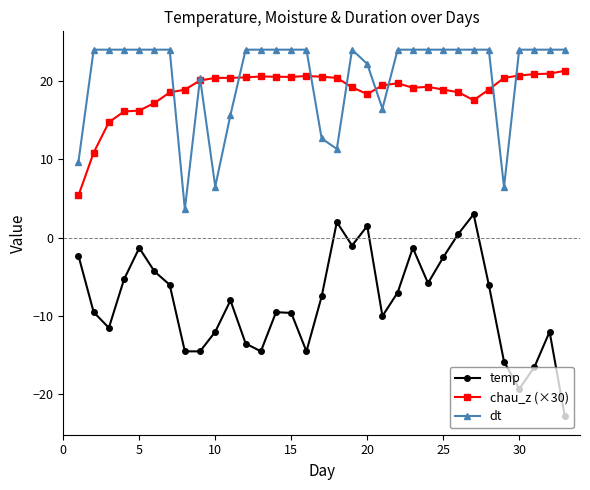

List the series in order of their peak value, lowest first.

temp, chau_z (×30), dt